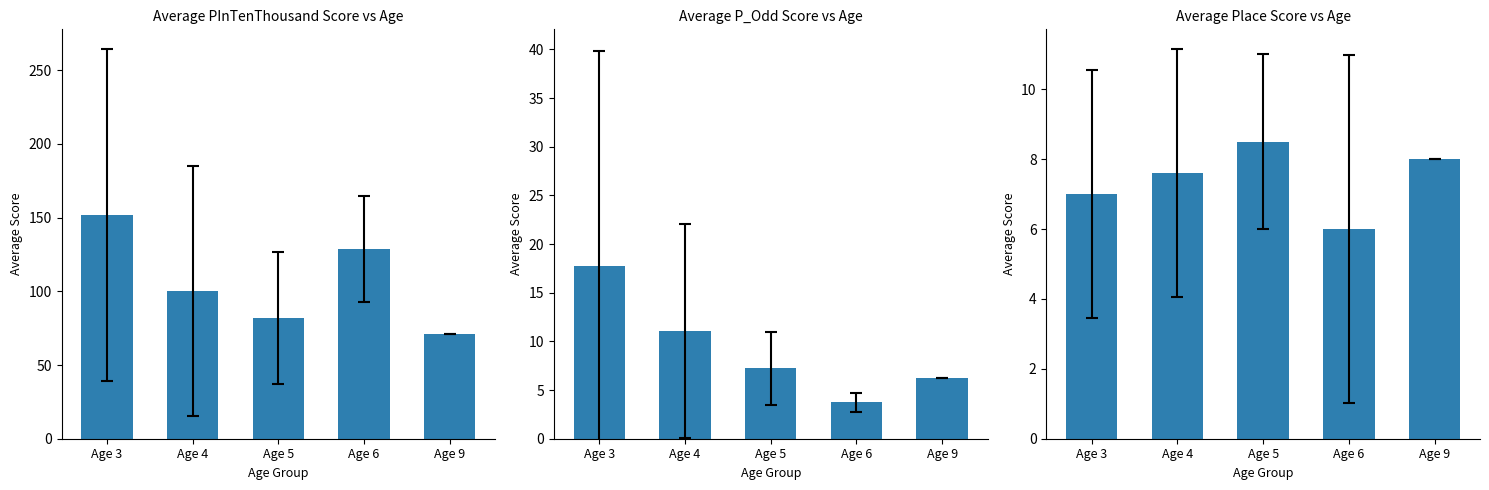

At which label does Place first exceed 7?

Age 4